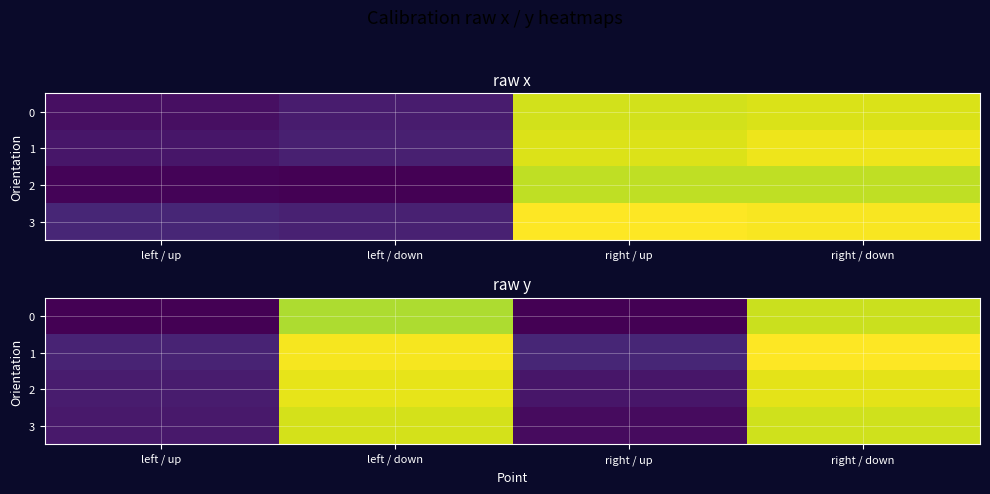

List the series in order of their peak value, highest first.

1, 2, 3, 0